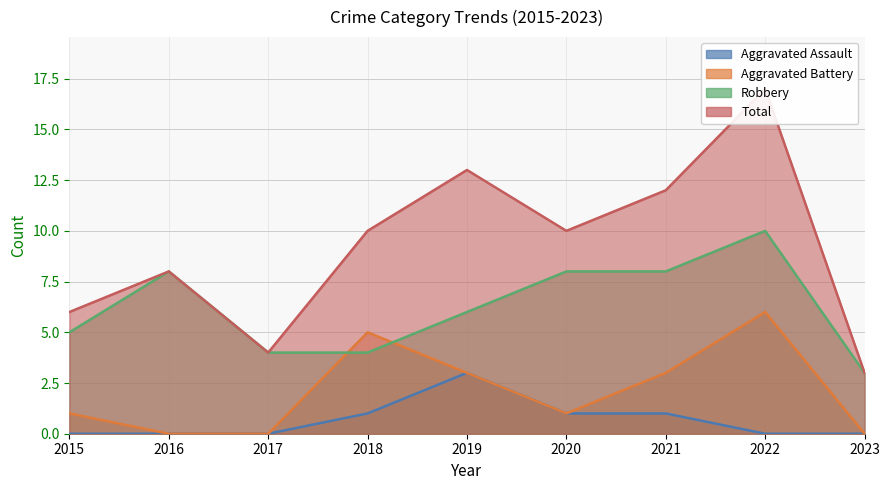

At how many categories does at least one series exceed 6?

6